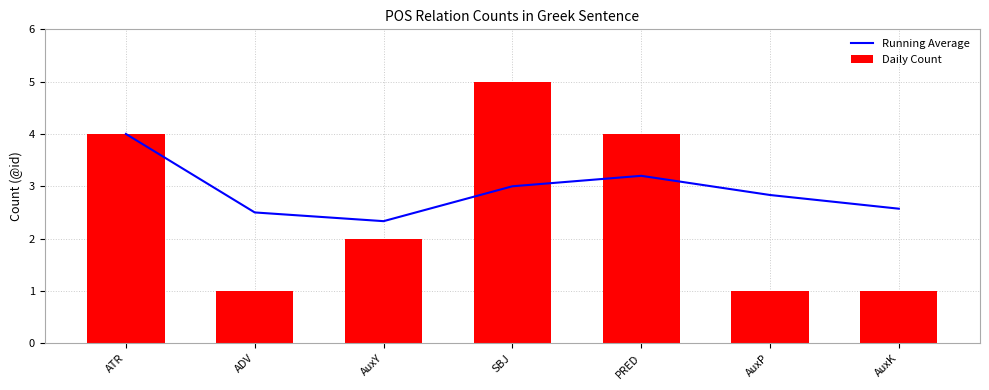

Rank the series at SBJ from highest to lowest value.

Daily Count, Running Average